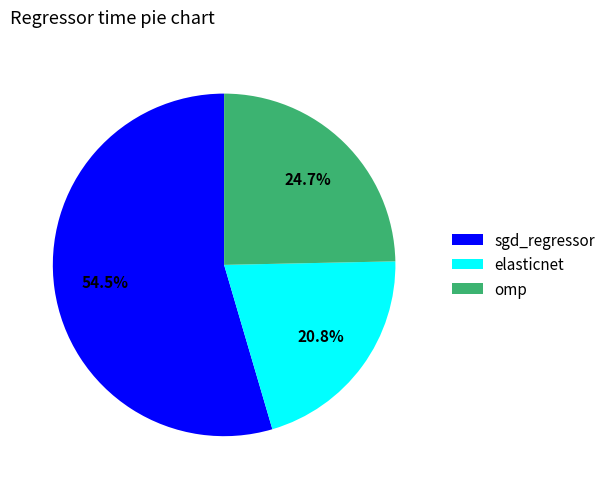

To the nearest percent, what is the difference between the omp and elasticnet slice percentages?

4%